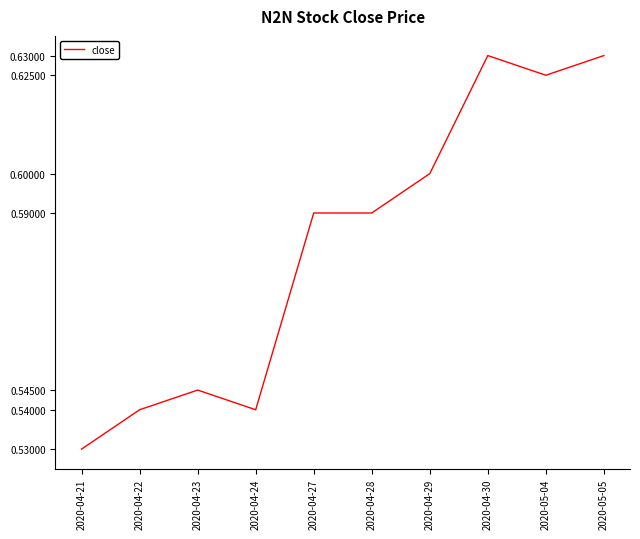

At which category does the chart reach its minimum across all series?

2020-04-21